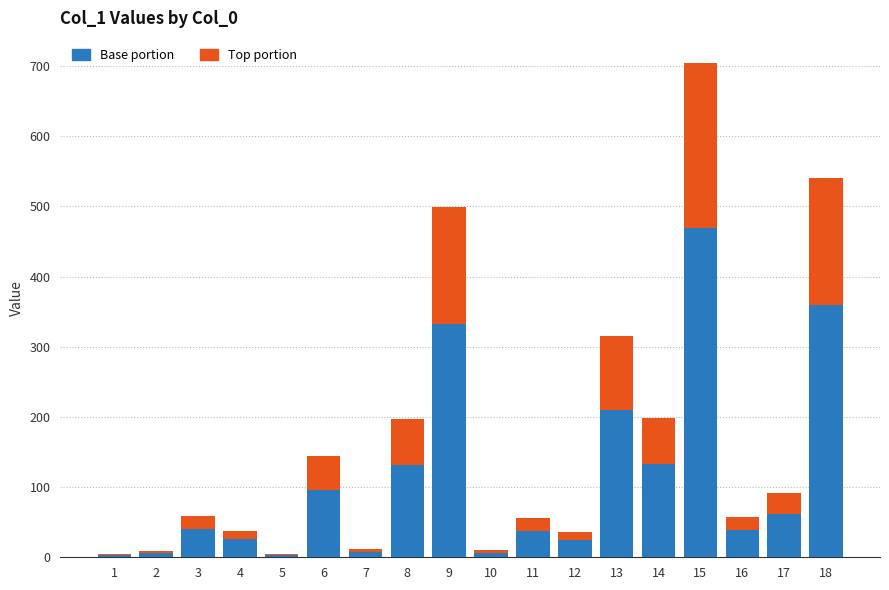

At which category is the sum across all series the highest?

15